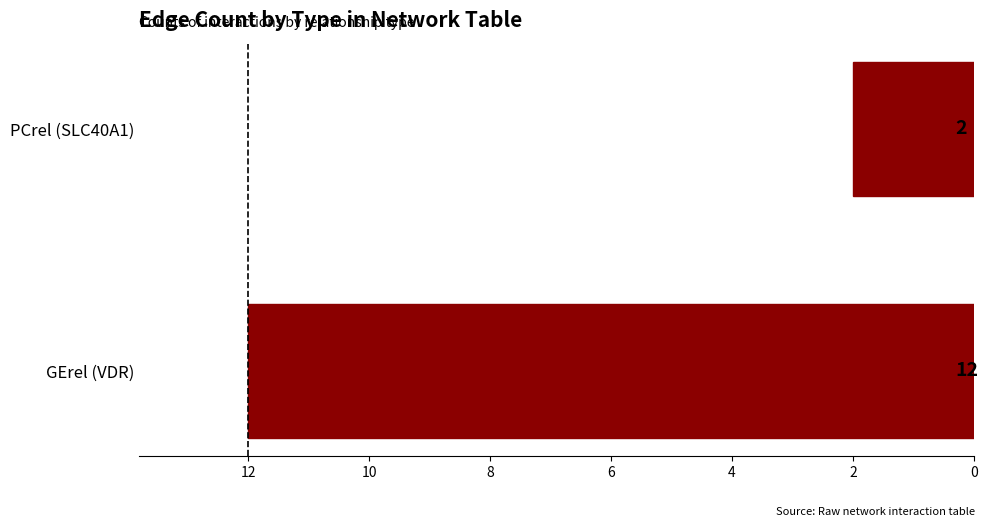

Read the value at GErel (VDR), to the nearest 10.

10